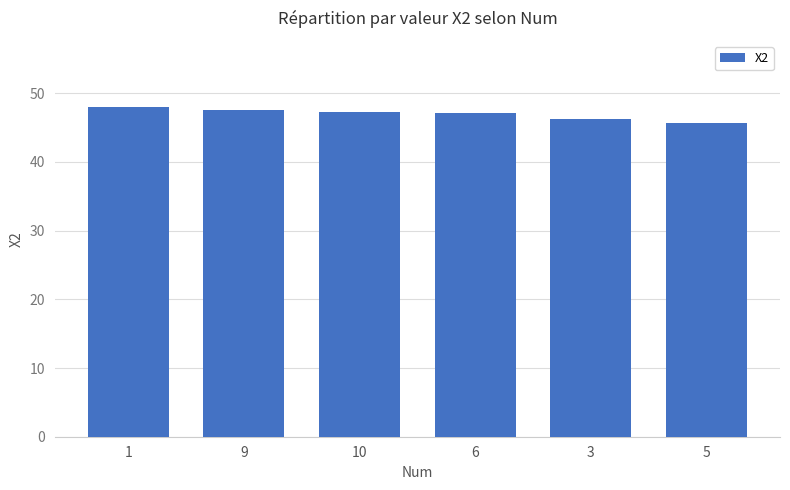

What is the value of the 6th bar from the left?

45.7